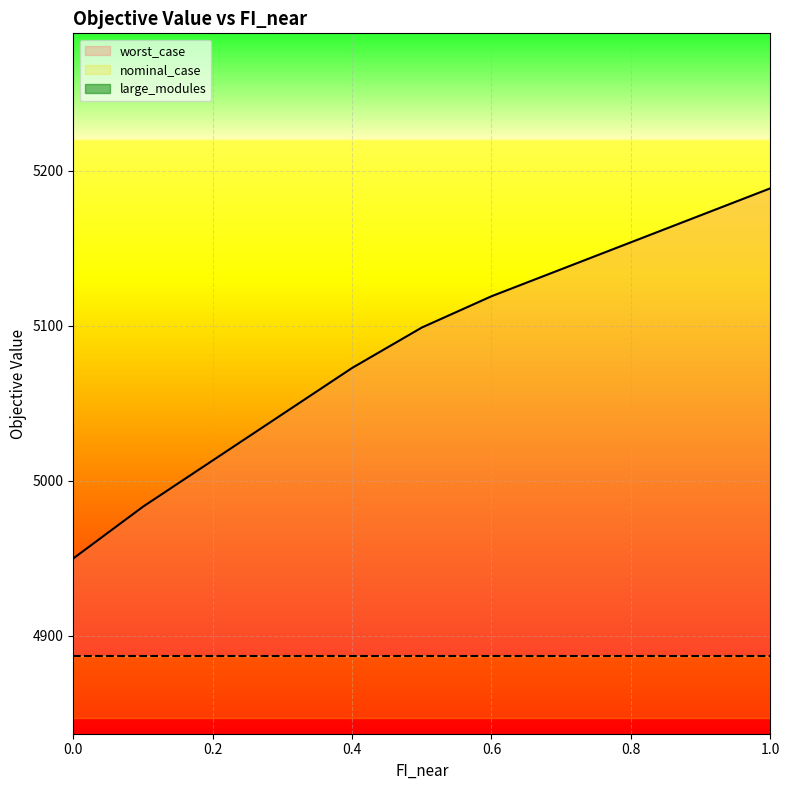

True or false: worst_case and small_modules cross at least once.

False